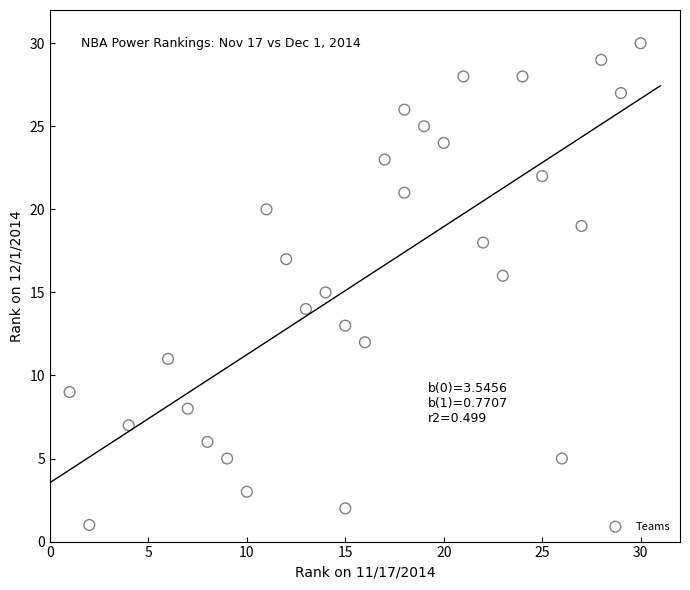

What is the range of X values (max minus min)?

29